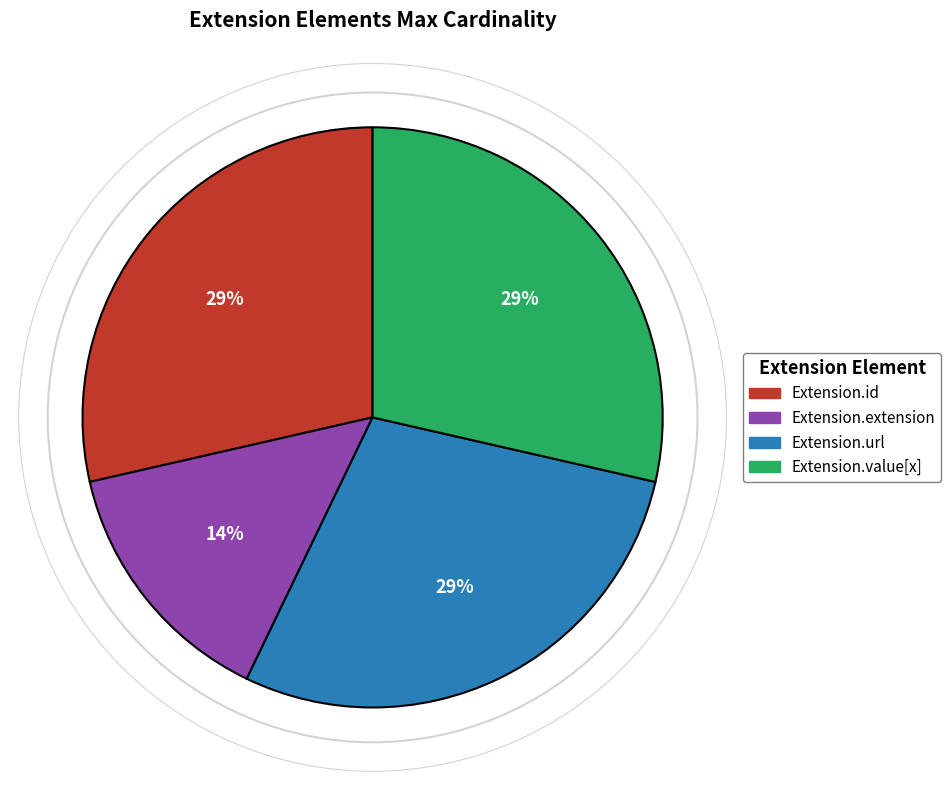

To the nearest percent, what percentage of the pie is Extension.id?

29%